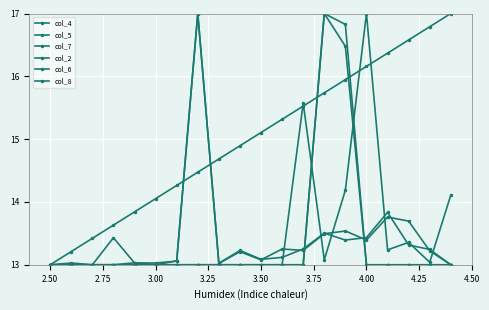

Is this an area chart (filled region under the line)?

No